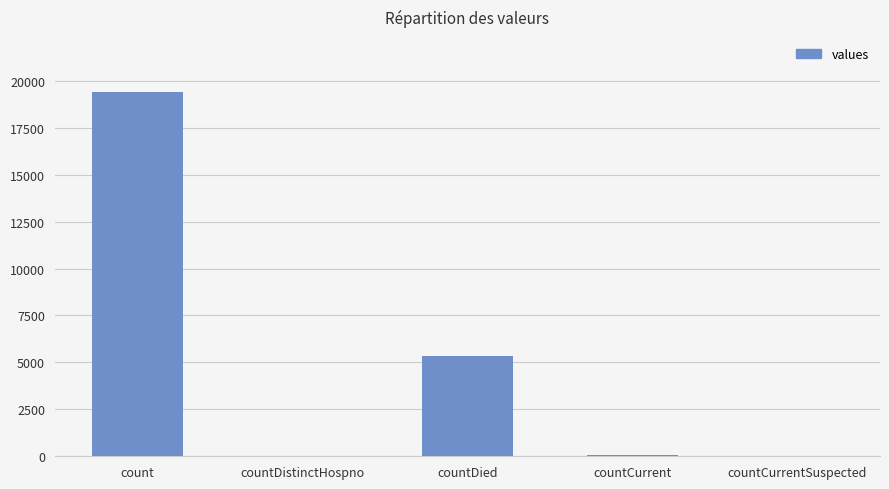

The chart shows a value of 7379 at countDied. True or false?

False